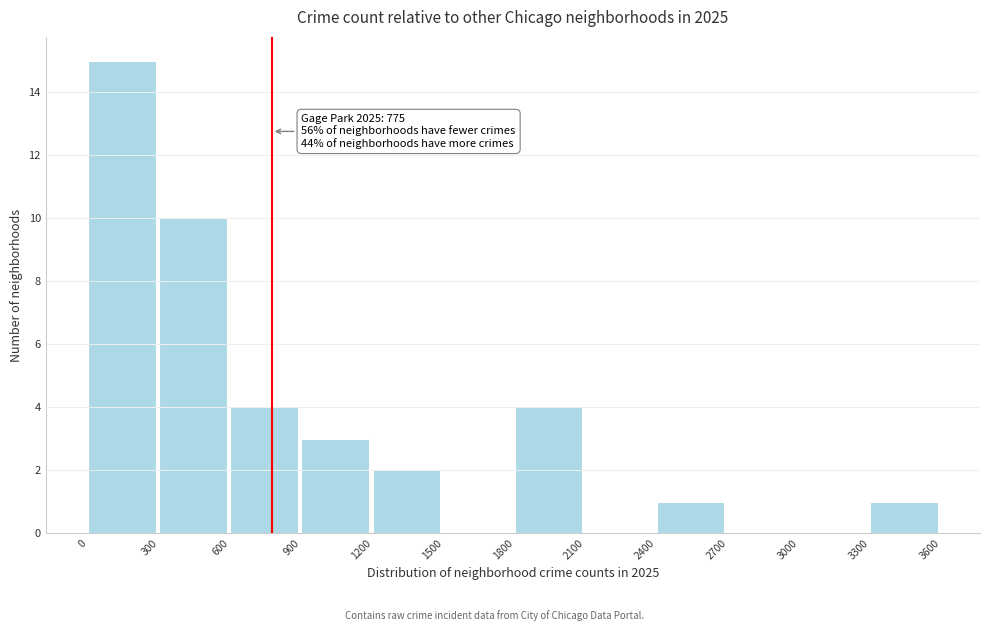

Over which range of the x-axis is the bar tallest?

0 to 300